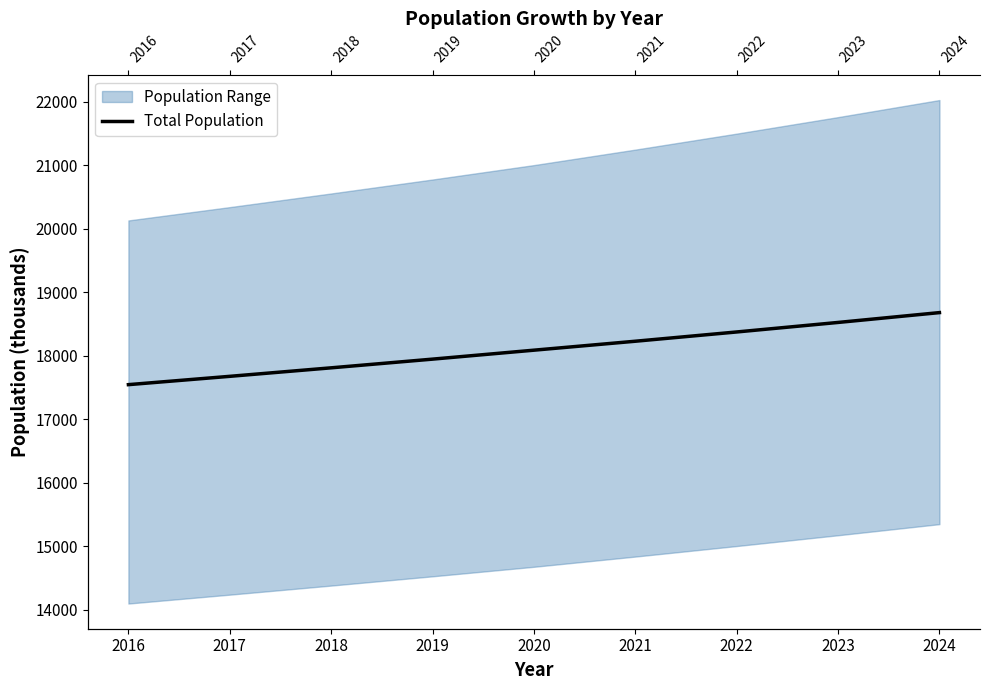

List the labels in order of value, smallest first.

2016, 2017, 2018, 2019, 2020, 2021, 2022, 2023, 2024